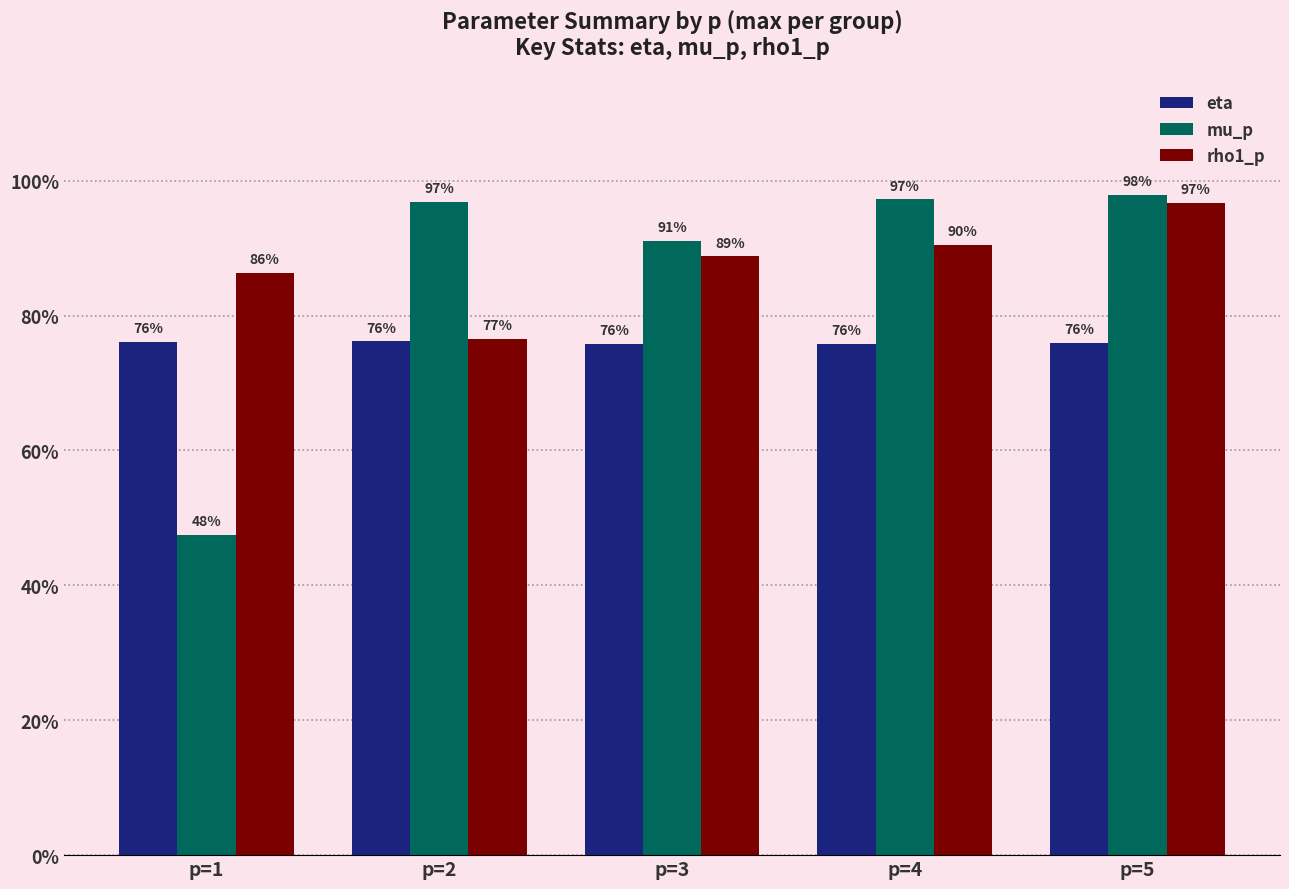

Which series has the widest spread of values?

mu_p